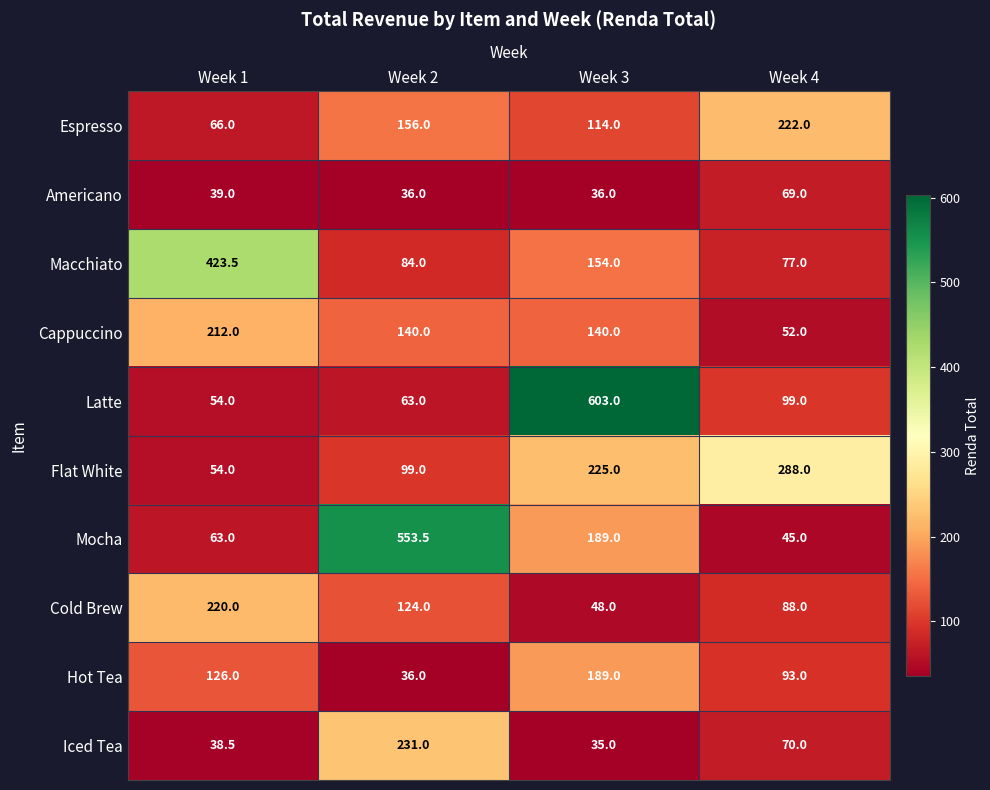

What is the difference between the Cold Brew values at Week 4 and Week 1?

132.0